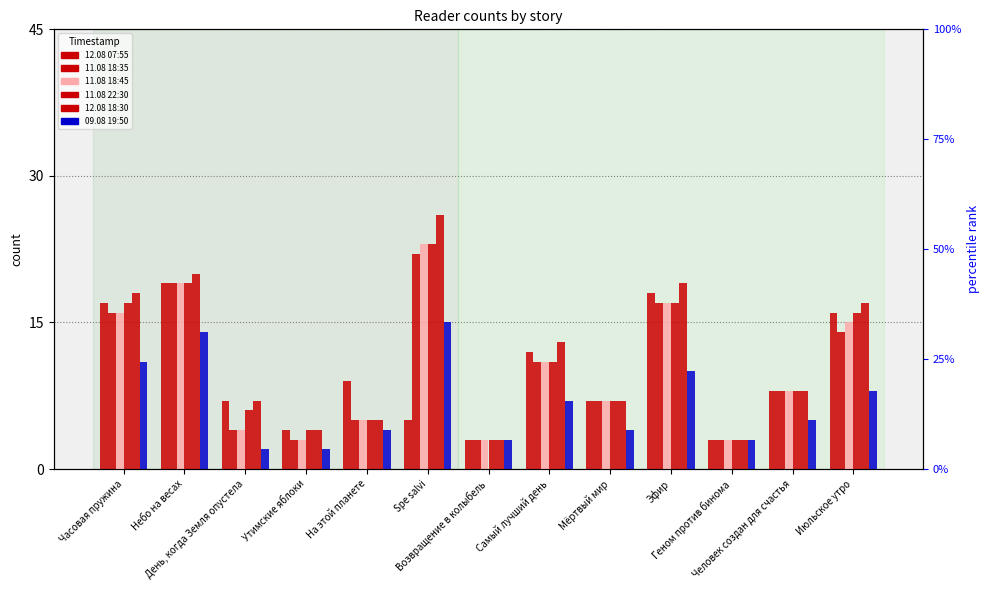

At which label does 12.08 18:30 reach its peak?

Spe salvi